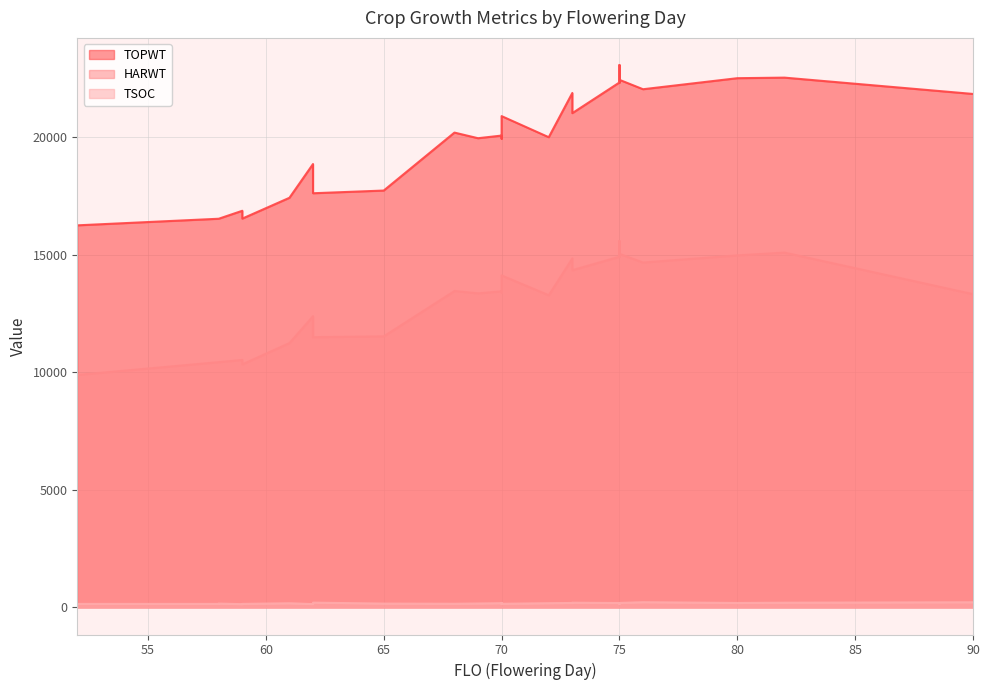

What is the total value across all series at 75?

37454